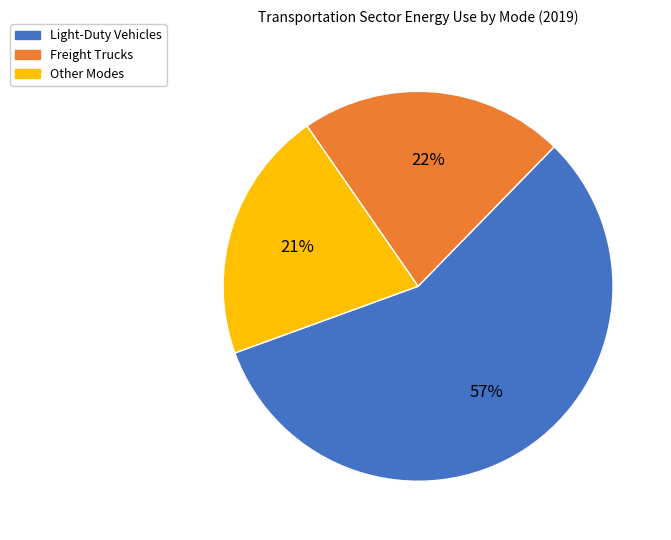

What is the largest slice in the pie chart?

Light-Duty Vehicles